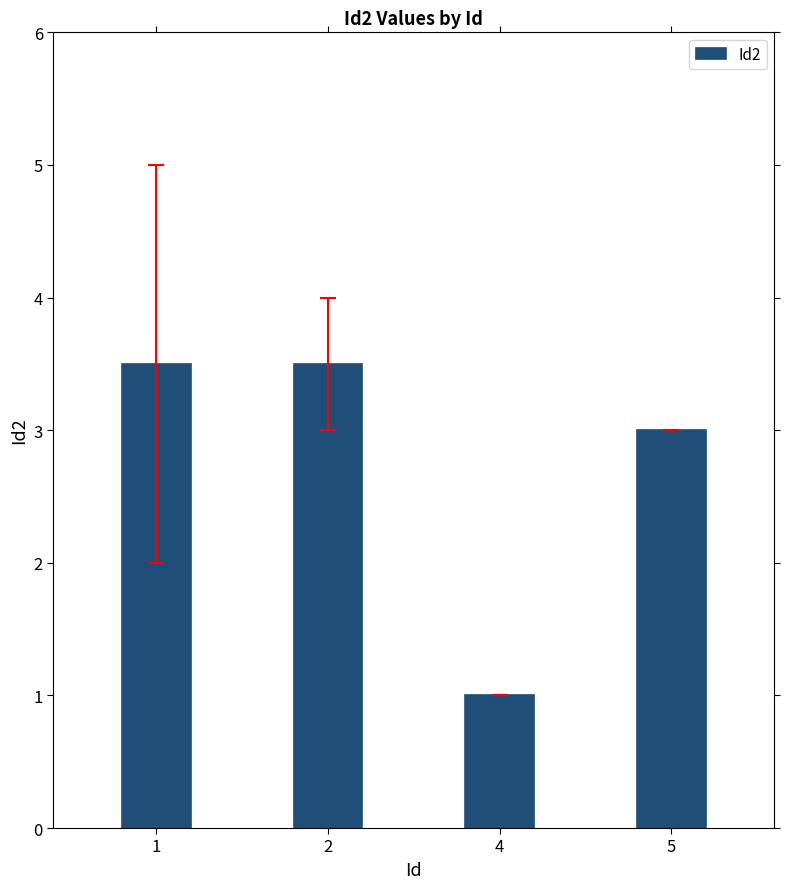

What is the value of the 1st bar from the left?

3.5